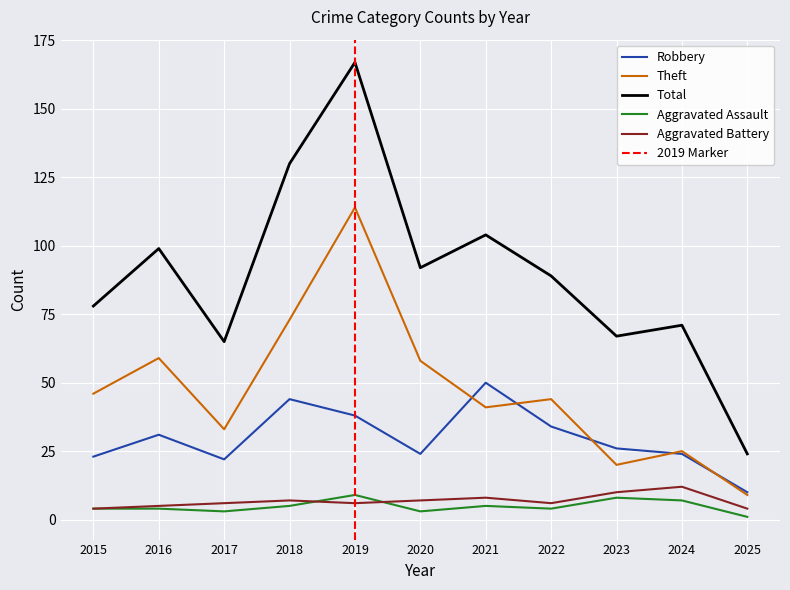

Which category has the highest value in the Aggravated Battery series?

2024